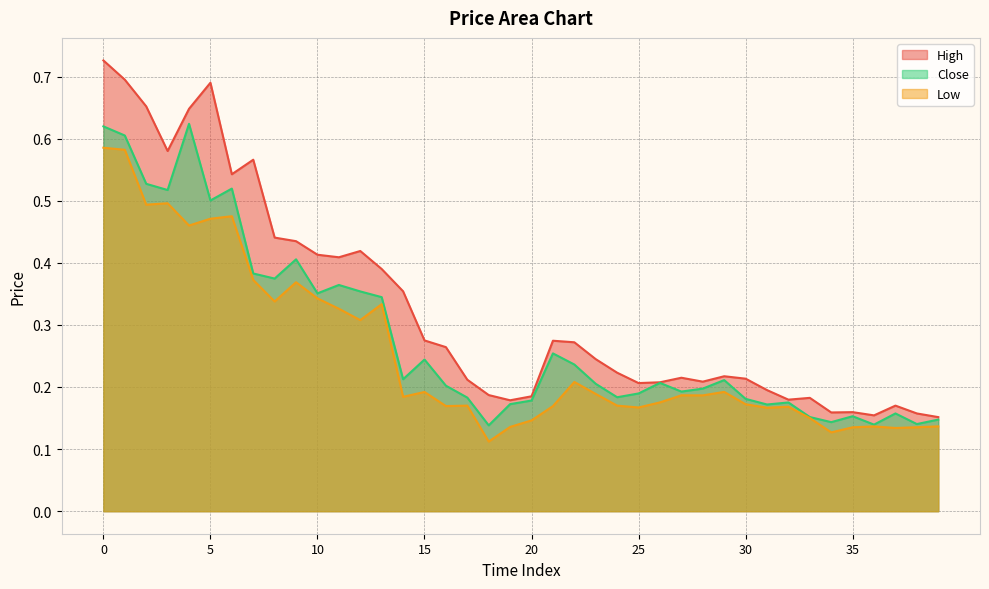

At how many categories does at least one series exceed 0?

40